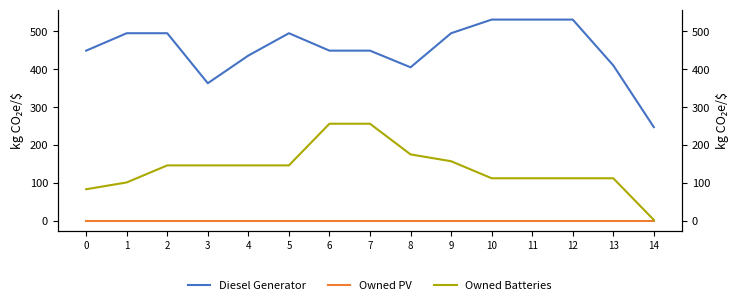

The Diesel Generator series shows 209.3 at 2. True or false?

False